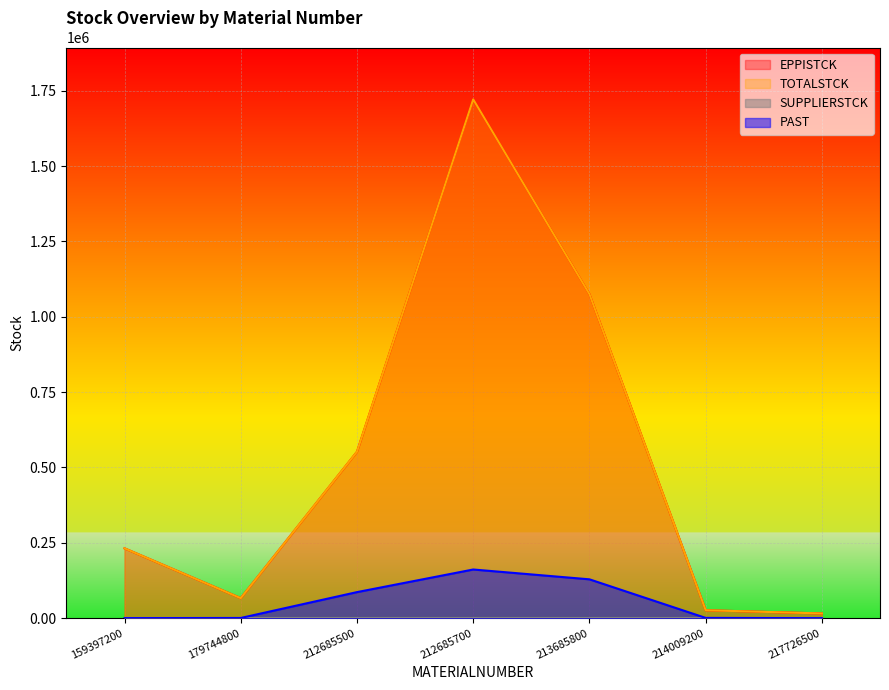

How many lines are shown in the chart?

4